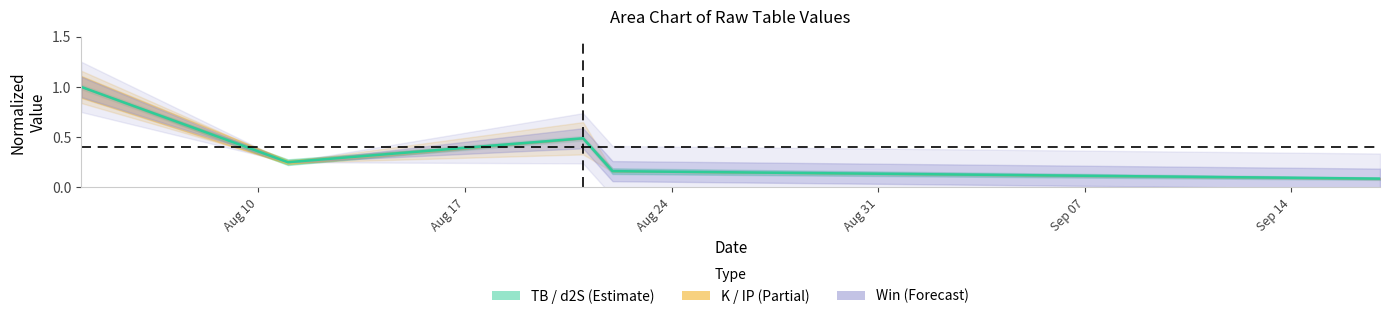

Reading left to right, transcribe all the data shown in this chart.

TB: 1.0	0.3	0.5	0.2	0.1
K: 1.0	0.3	0.5	0.2	0.1